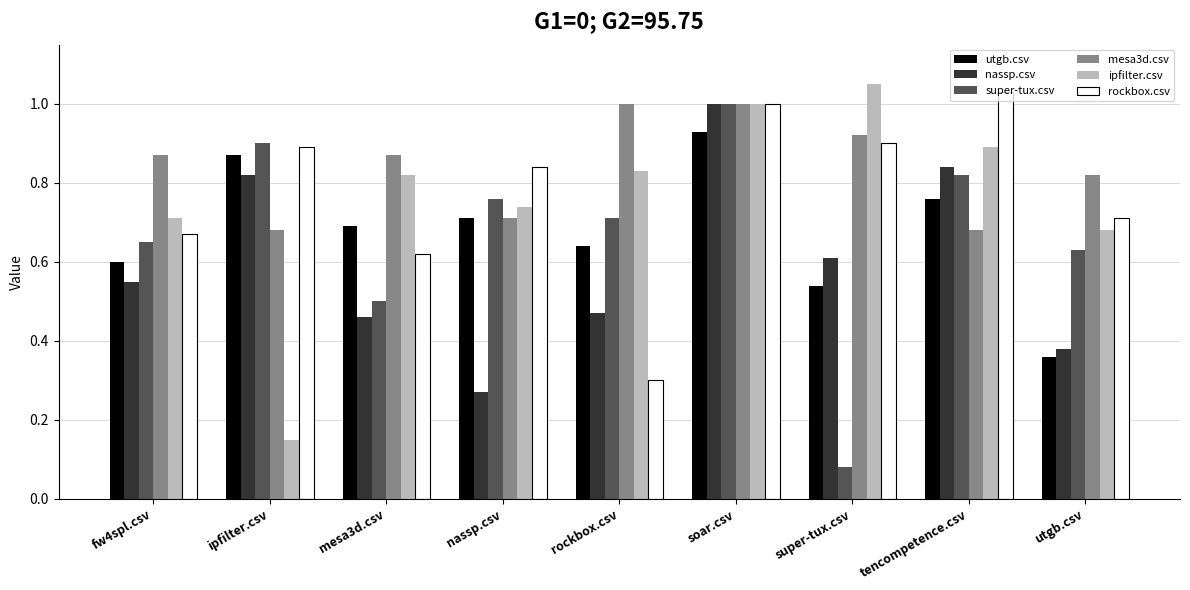

Which series has the largest total across all categories?

mesa3d.csv